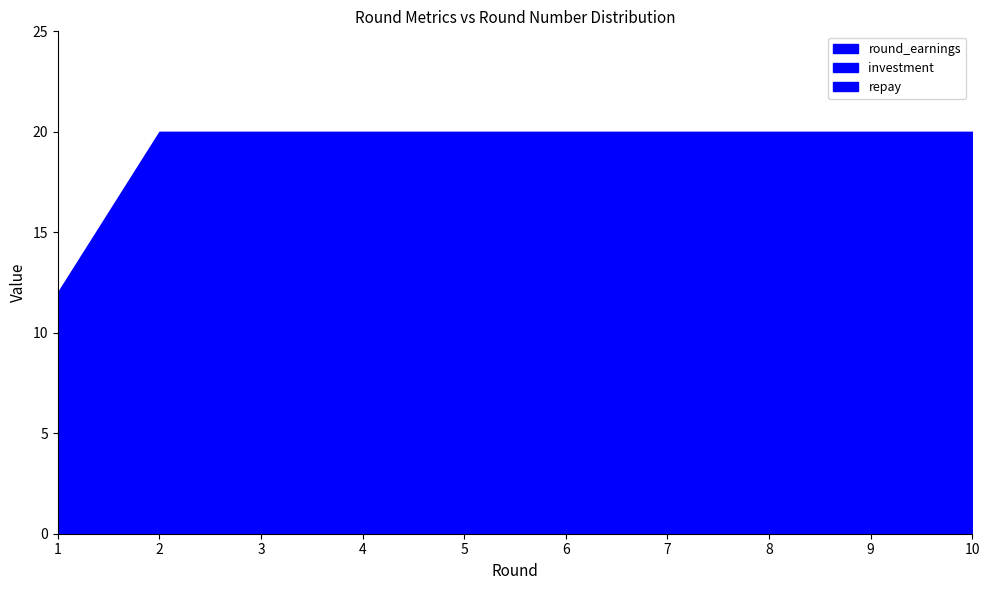

How many distinct data groups are displayed?

3